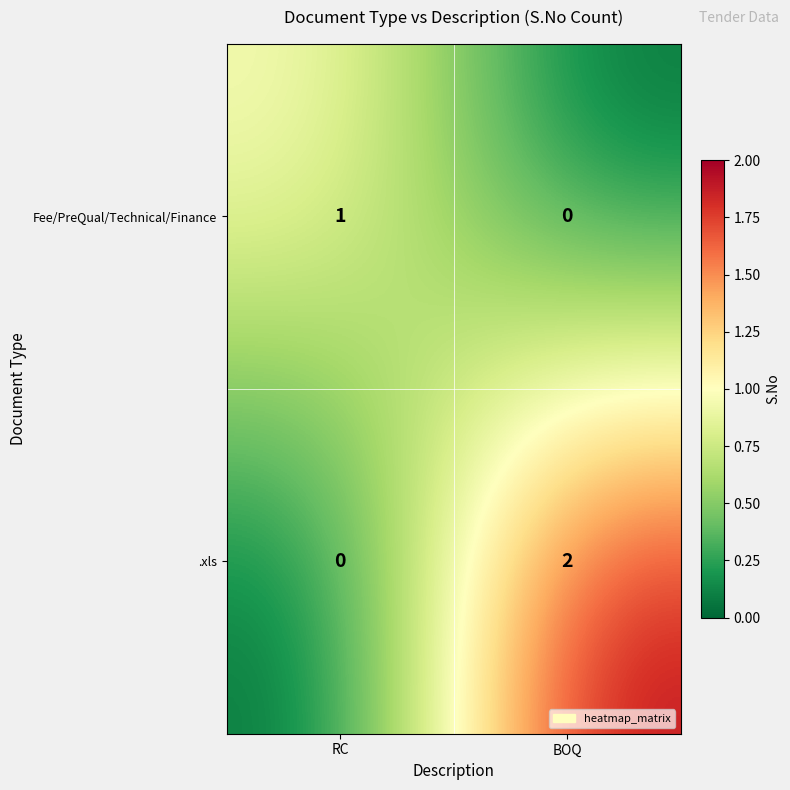

Which series changed the most between RC and BOQ?

.xls